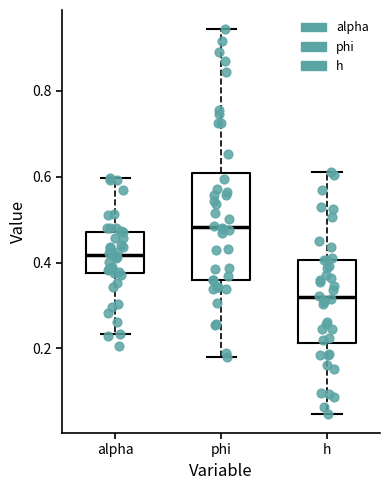

Reading left to right, read every box against the y-axis: the position of its median line, the range the box covers, and the ends of its whiskers. The values are not printed on the chart, so give them approximately, as read against the axis.

alpha: median 0.42, box 0.38 to 0.48, whiskers 0.24 to 0.60
phi: median 0.48, box 0.36 to 0.60, whiskers 0.18 to 0.94
h: median 0.32, box 0.22 to 0.40, whiskers 0.04 to 0.62